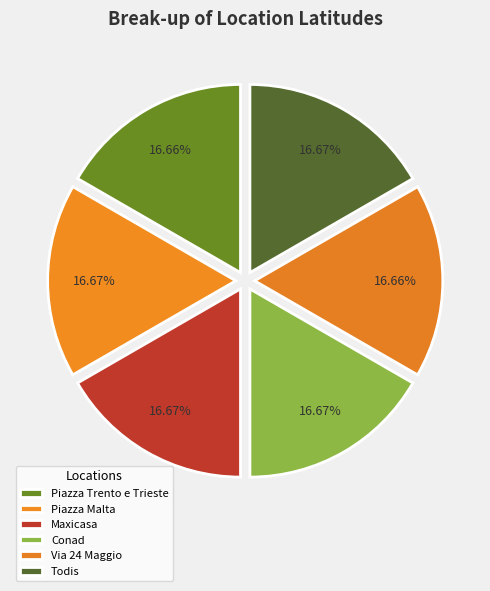

Count the number of slices in the pie.

6